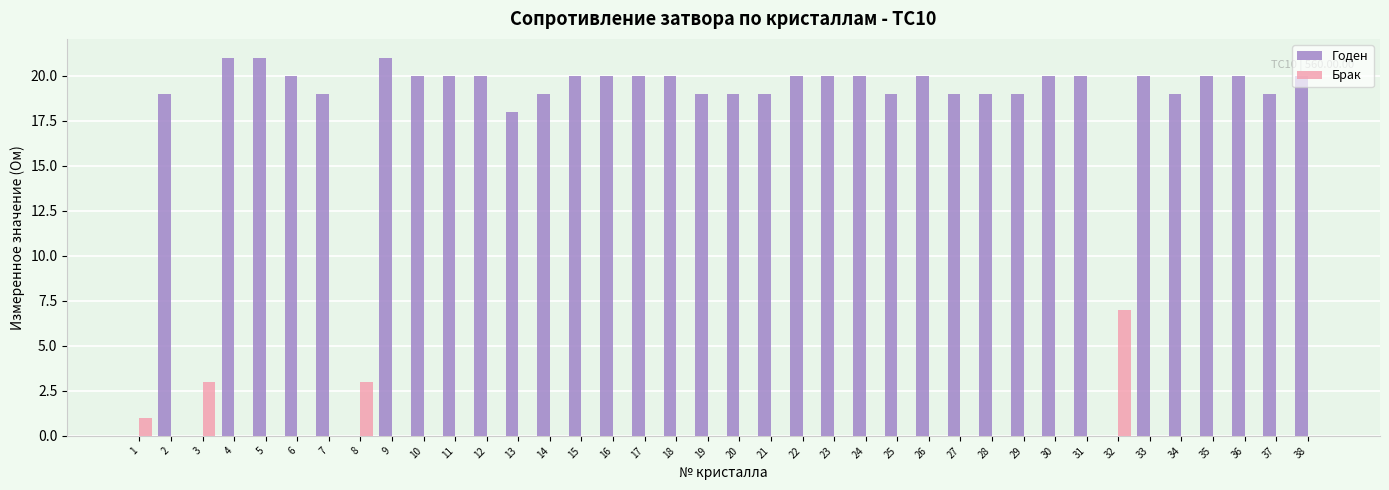

What is the highest value of the Годен series?

21